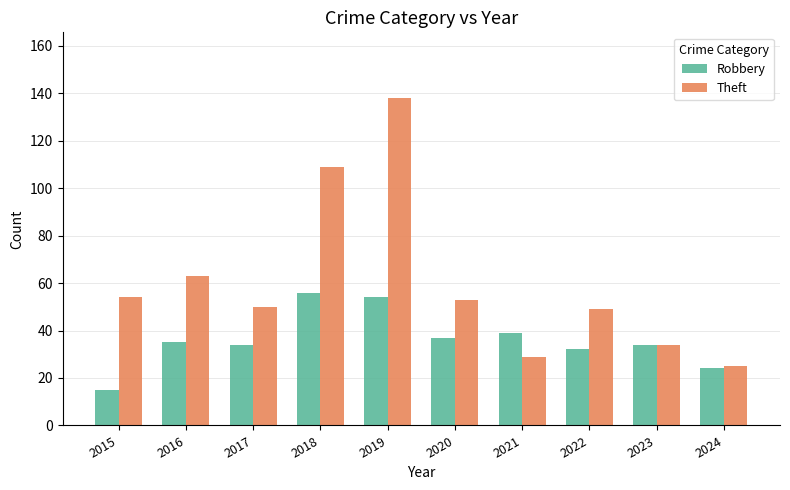

Rank the series by their average value, from lowest to highest.

Robbery, Theft